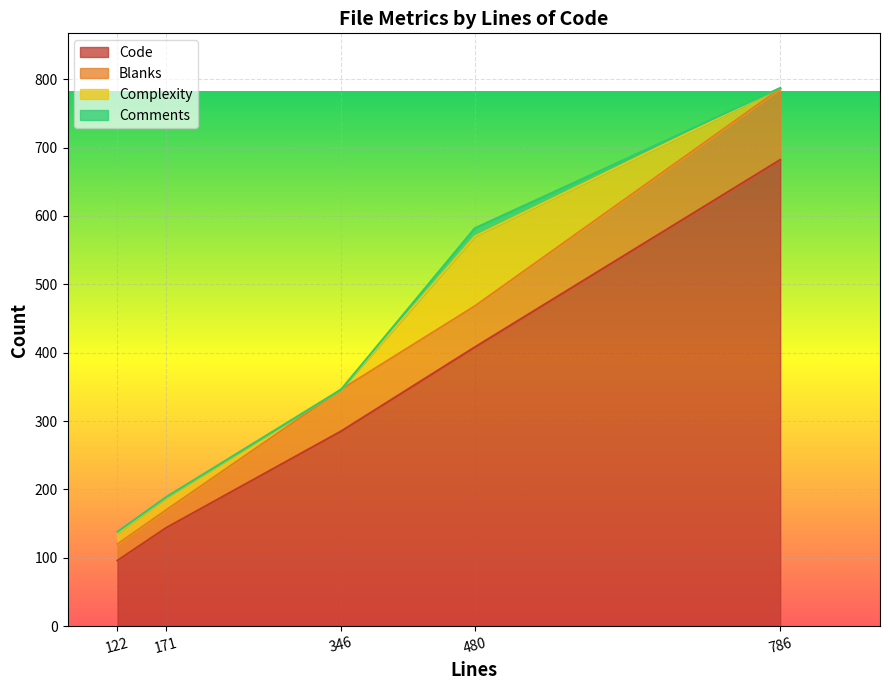

Rank the categories by Code value from highest to lowest.

786, 480, 346, 171, 122